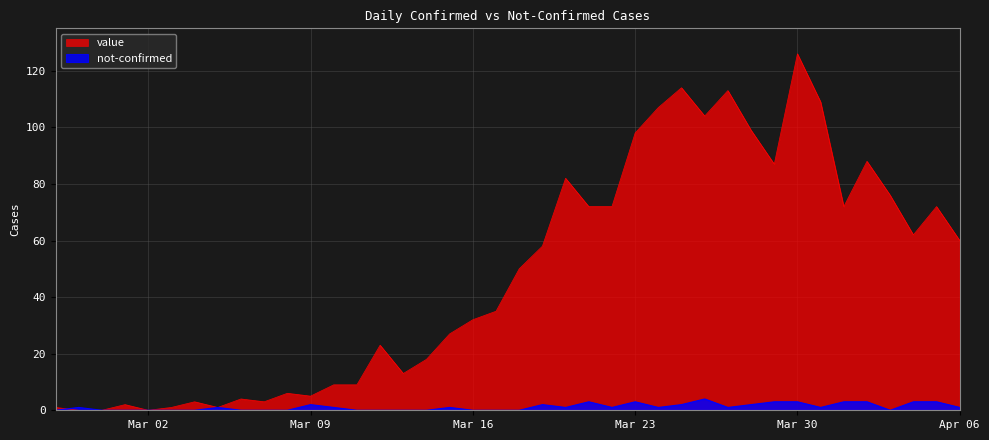

At which category does the chart reach its minimum across all series?

2020-02-28